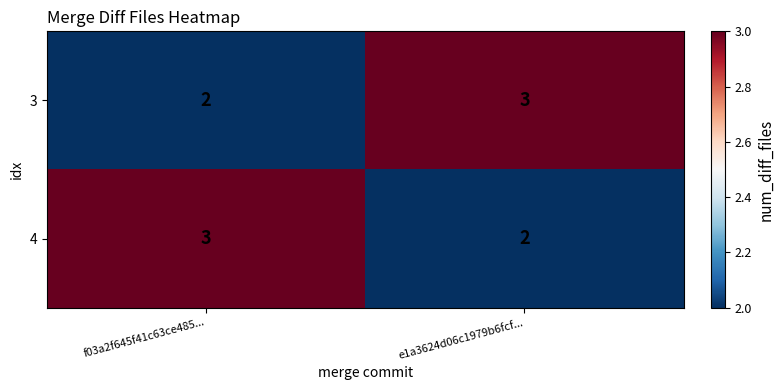

Reading right to left, what are all the values shown in this chart?

3: e1a3624d06c1979b6fcf...=3	f03a2f645f41c63ce485...=2
4: e1a3624d06c1979b6fcf...=2	f03a2f645f41c63ce485...=3